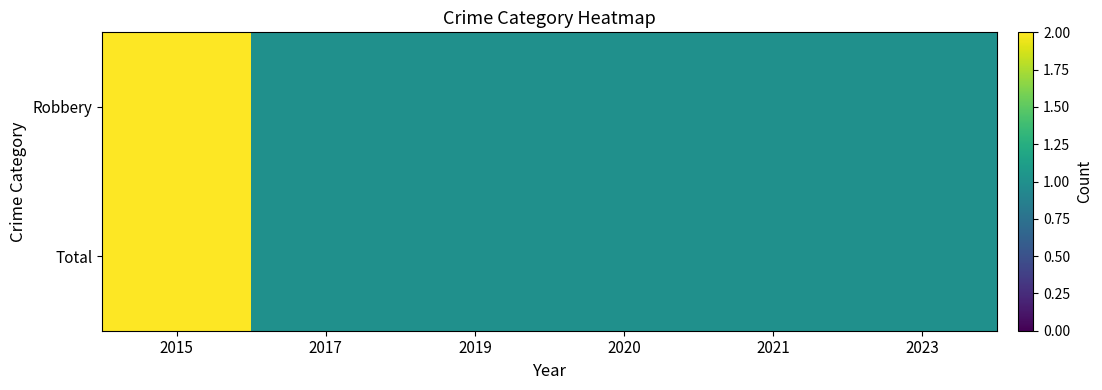

Between 2019 and 2020, which series saw the biggest shift?

Robbery